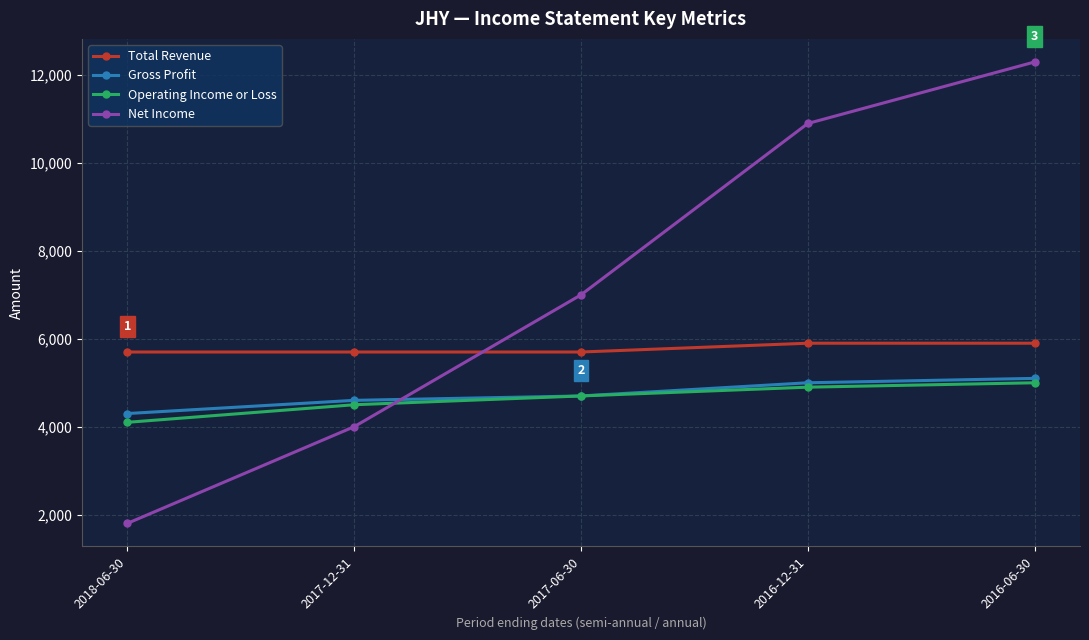

Is it true that Net Income equals 10900 at 2016-12-31?

True